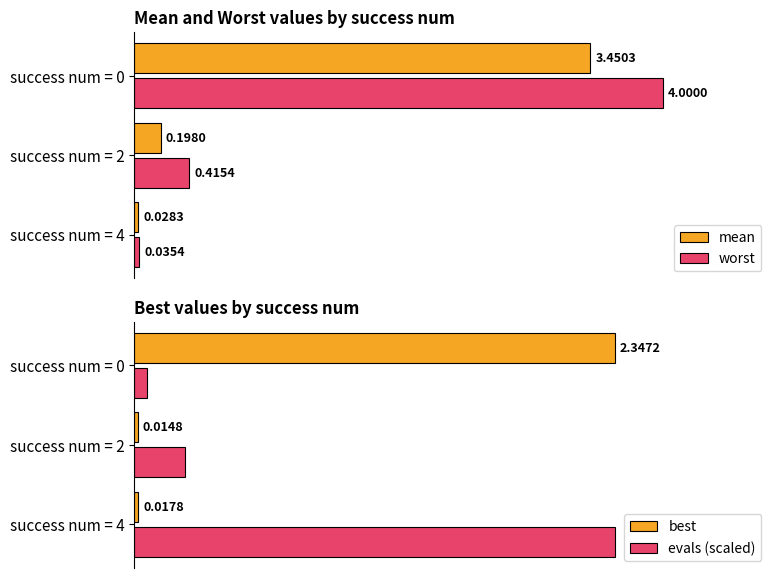

What is the average value of the evals (scaled) series?

0.9